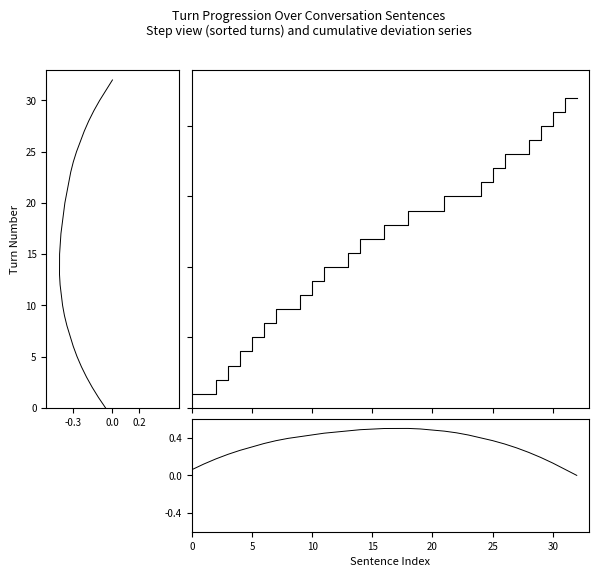

The Reversed cumulative series shows 0.4 at 3. True or false?

False